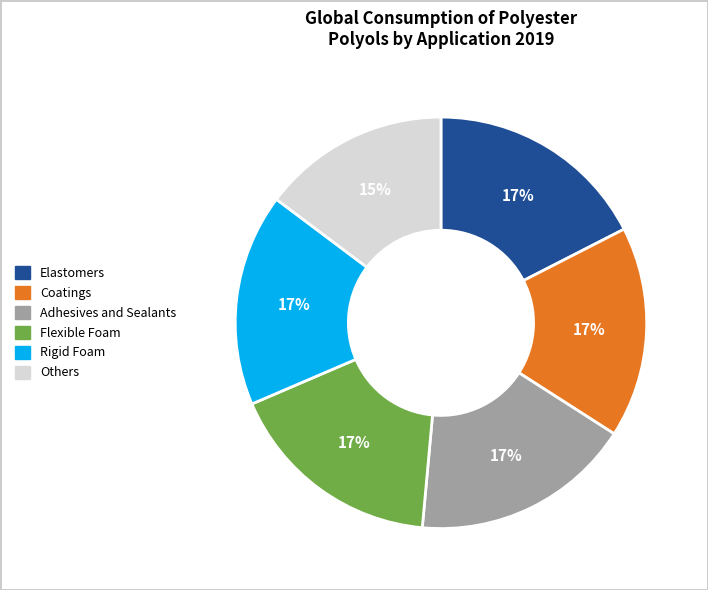

Is there any slice that represents more than half of the pie?

No